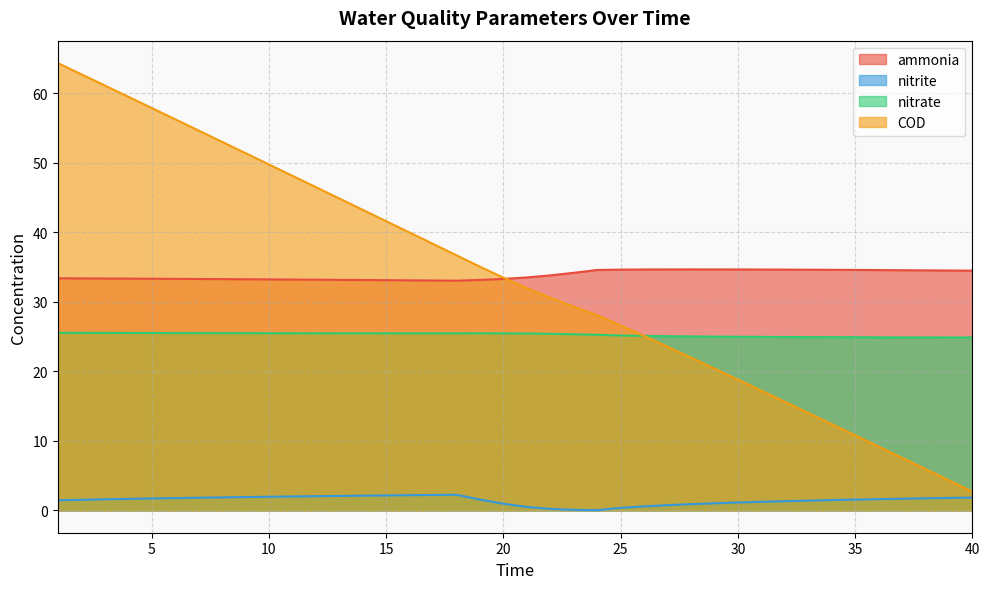

Which series changed the most between 4 and 16?

COD